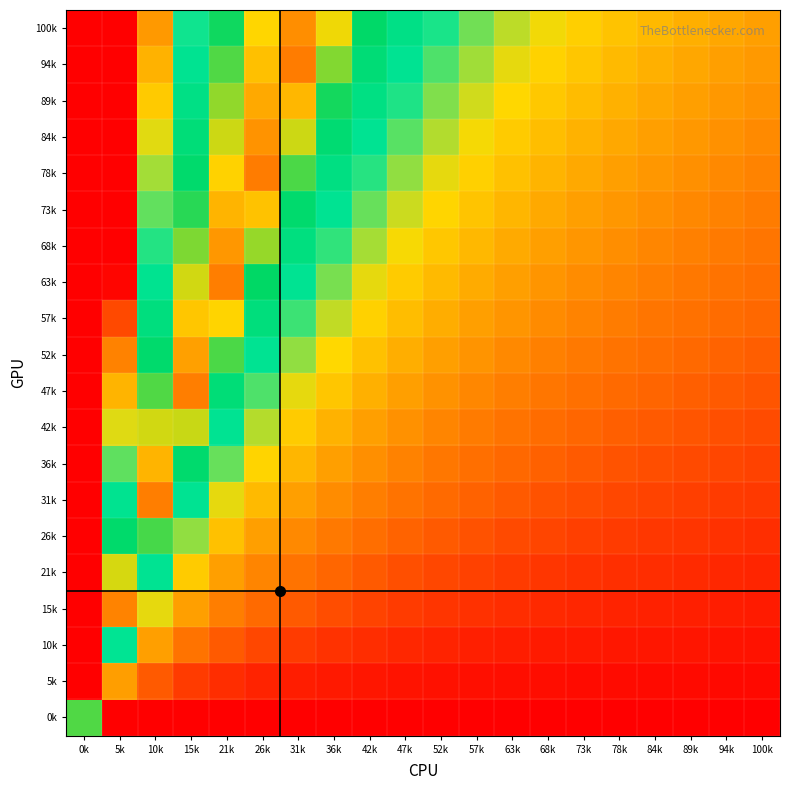

Between 52k and 36k, which is larger?

36k